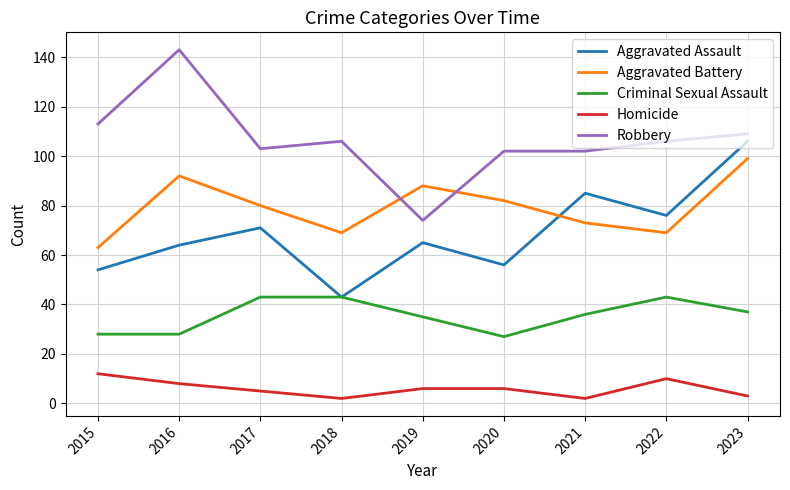

Reading left to right, extract all data points from this chart.

Aggravated Assault: 54	64	71	43	65	56	85	76	106
Aggravated Battery: 63	92	80	69	88	82	73	69	99
Criminal Sexual Assault: 28	28	43	43	35	27	36	43	37
Homicide: 12	8	5	2	6	6	2	10	3
Robbery: 113	143	103	106	74	102	102	106	109